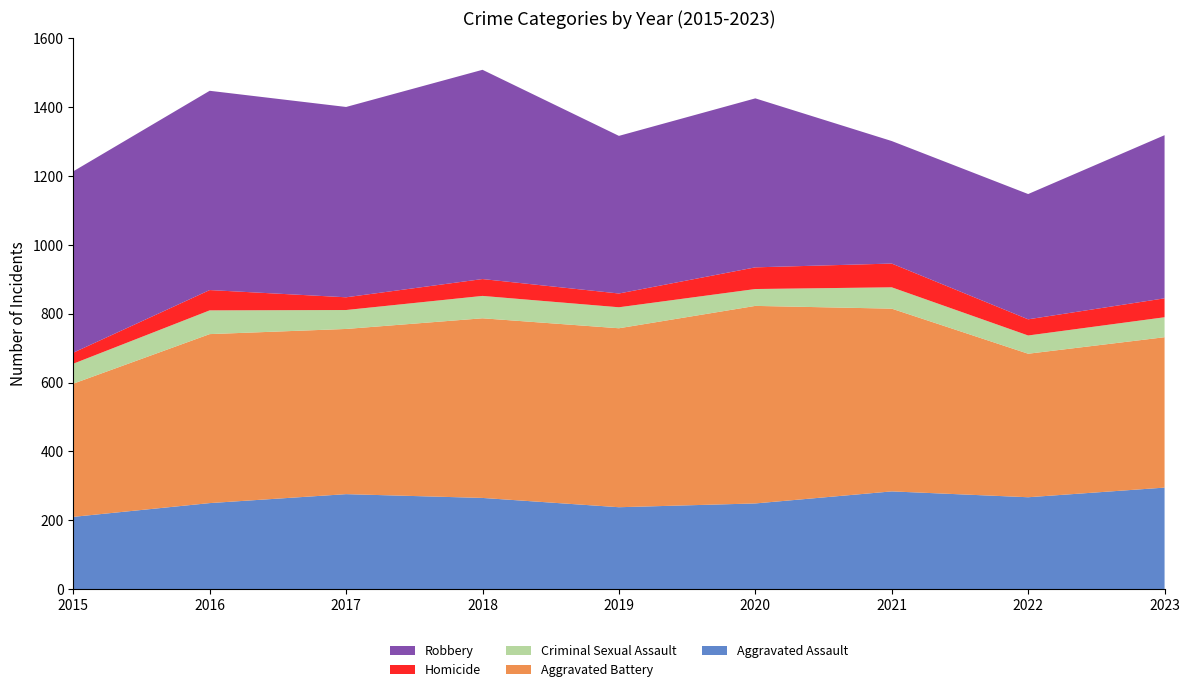

Reading left to right, list all the values displayed in this chart.

Aggravated Assault: 210	250	276	265	238	249	284	267	295
Aggravated Battery: 387	491	480	522	520	574	531	417	437
Criminal Sexual Assault: 58	69	55	65	61	49	62	53	58
Homicide: 32	59	37	49	40	63	69	47	55
Robbery: 527	579	553	608	458	491	356	364	474